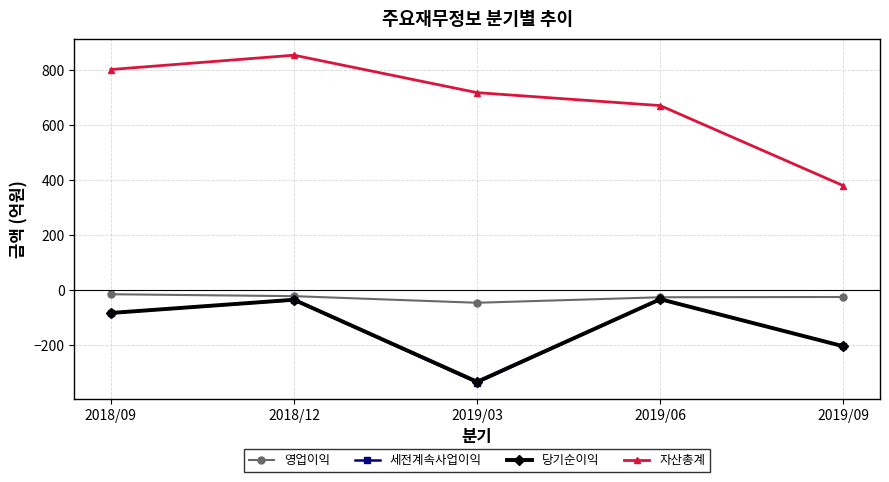

True or false: 자산총계 has more than 2 points higher than both neighbors.

False